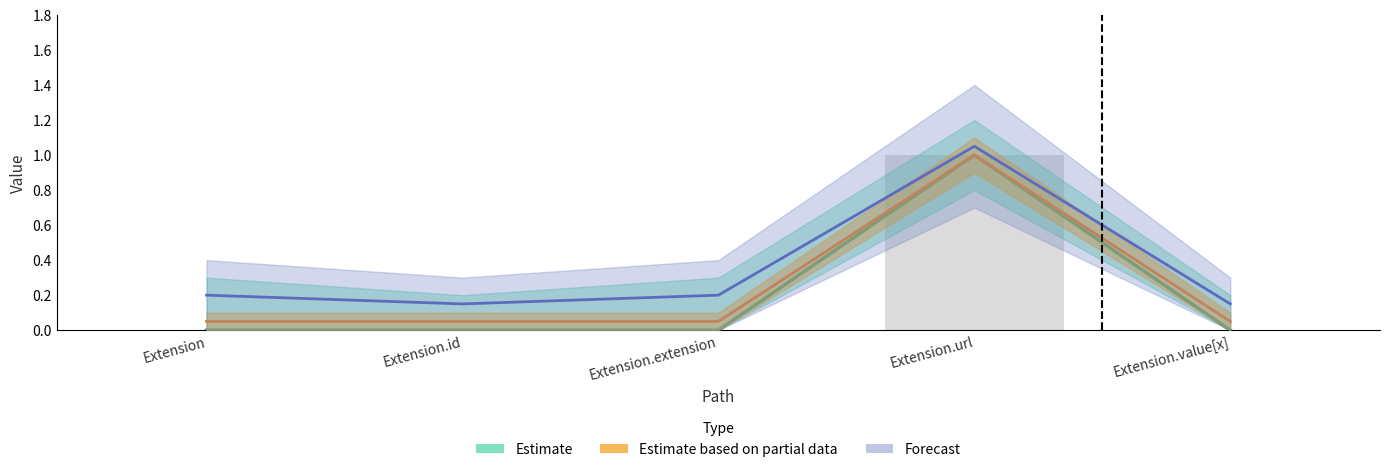

Count the number of categories in the chart.

5